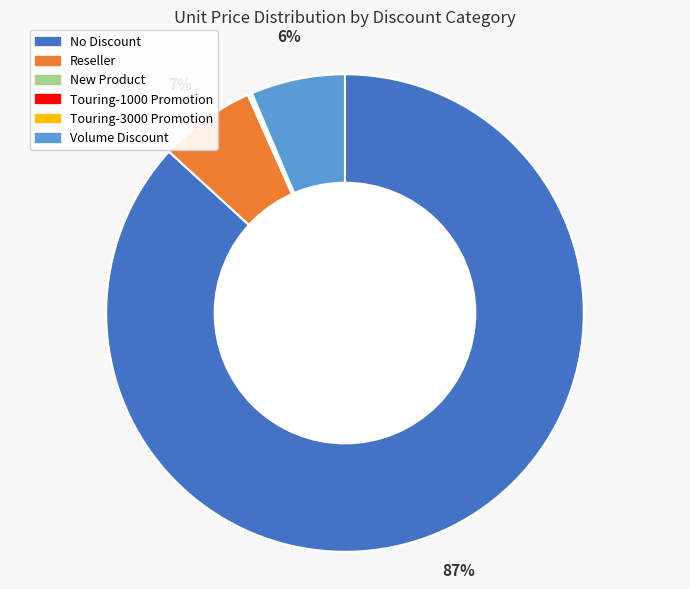

Which category has the biggest portion of the pie?

No Discount